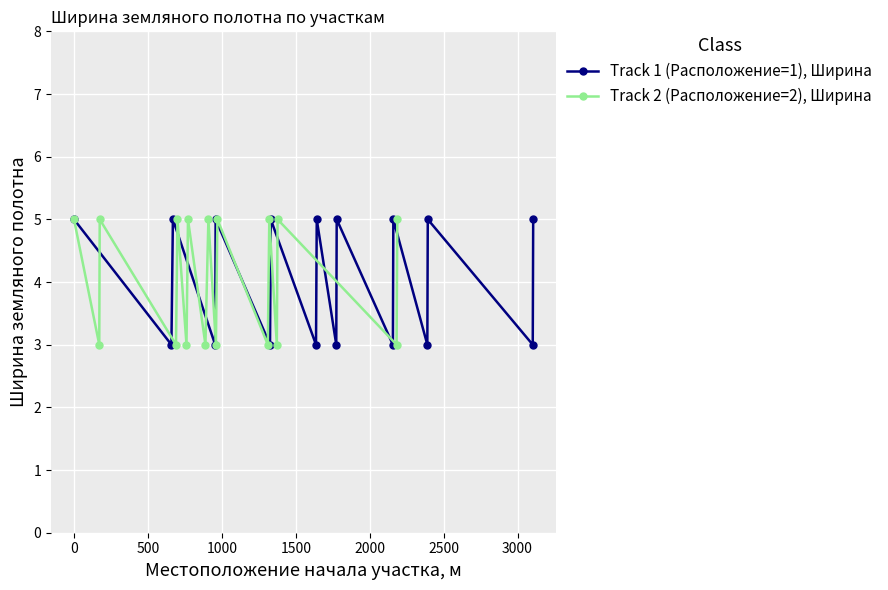

True or false: Track 2 (Расположение=2), Ширина has more than 0 interior local peaks.

True